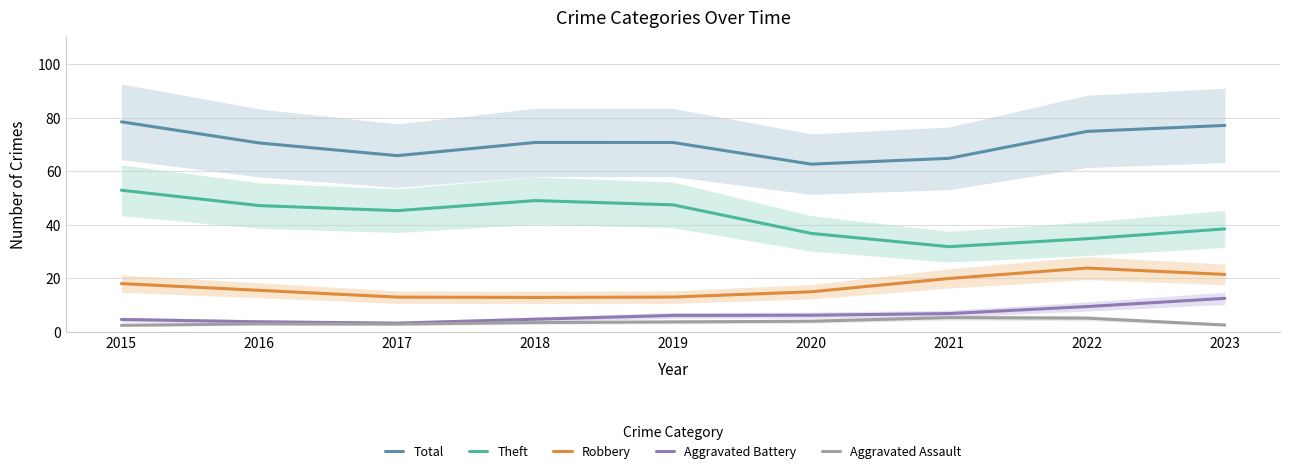

List the labels in order of Total value, smallest first.

2020, 2021, 2017, 2016, 2019, 2018, 2022, 2023, 2015